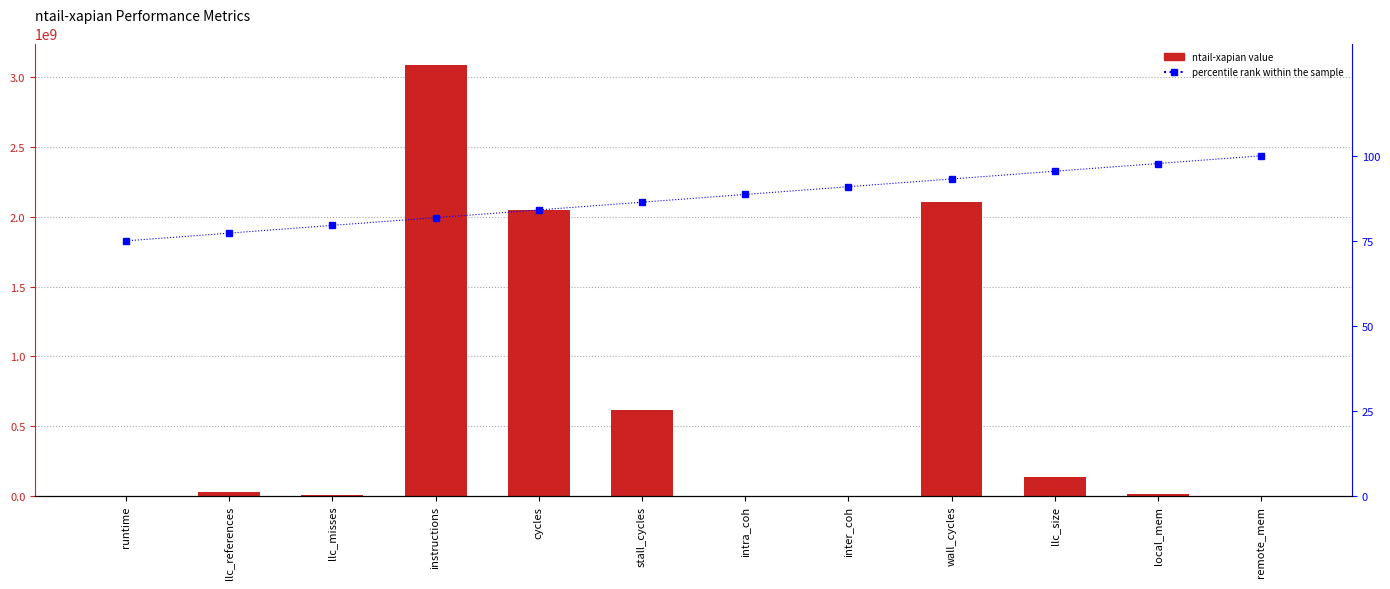

At which category is the sum across all series the highest?

instructions